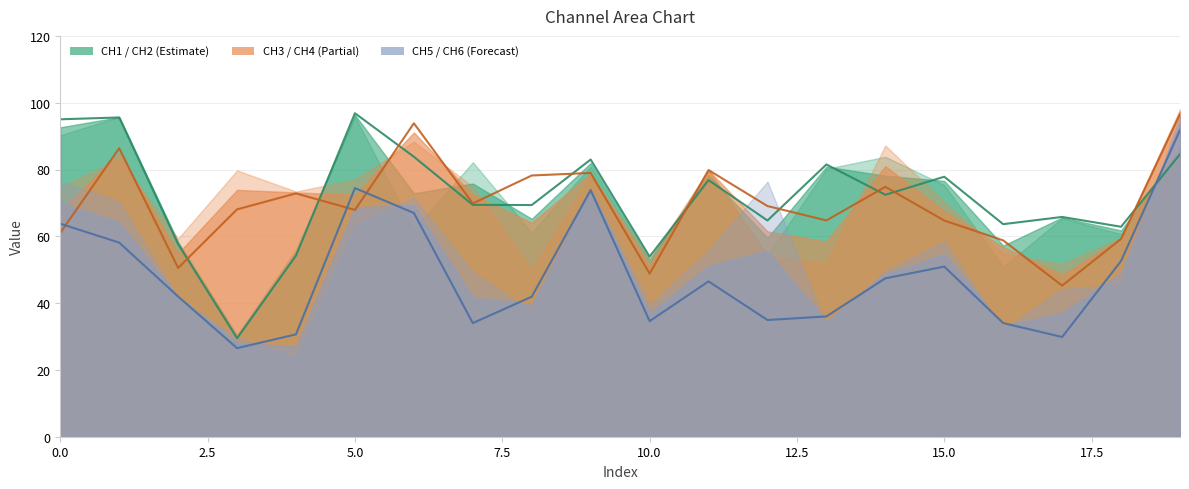

How many data points in CH4 are less than 69?

10